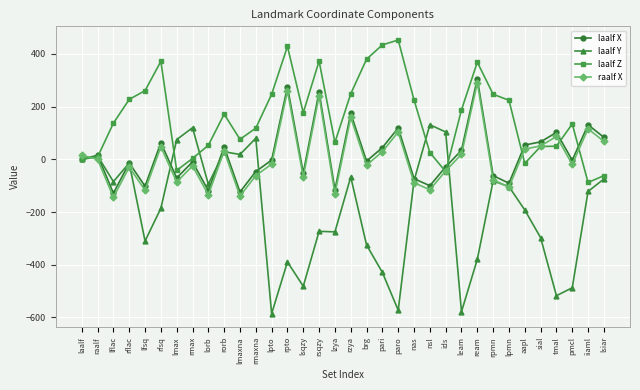

True or false: laalf X and raalf X cross at least once.

True